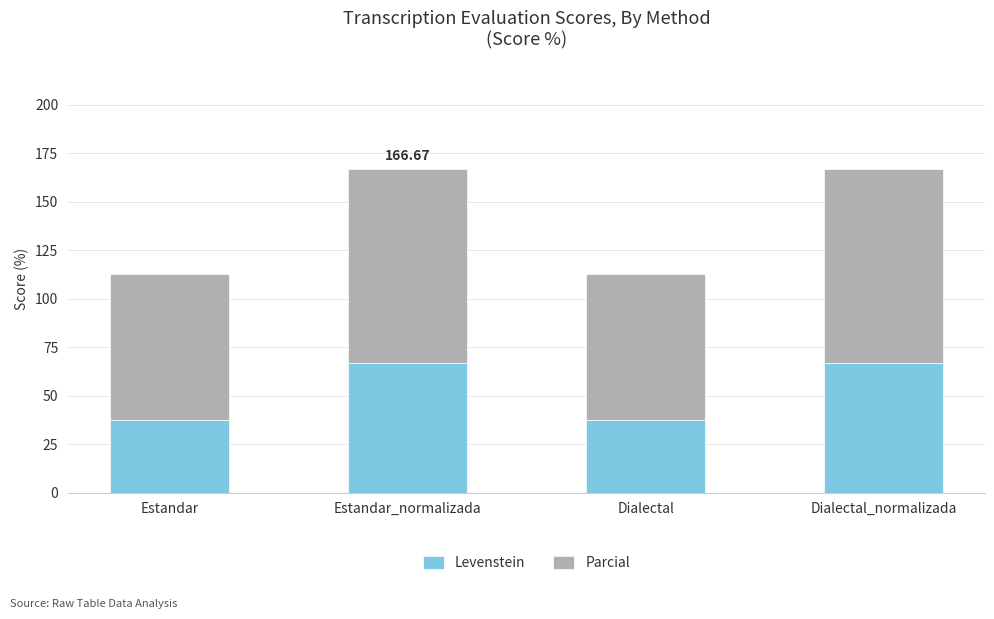

What is the total value across all series at Estandar?

112.5